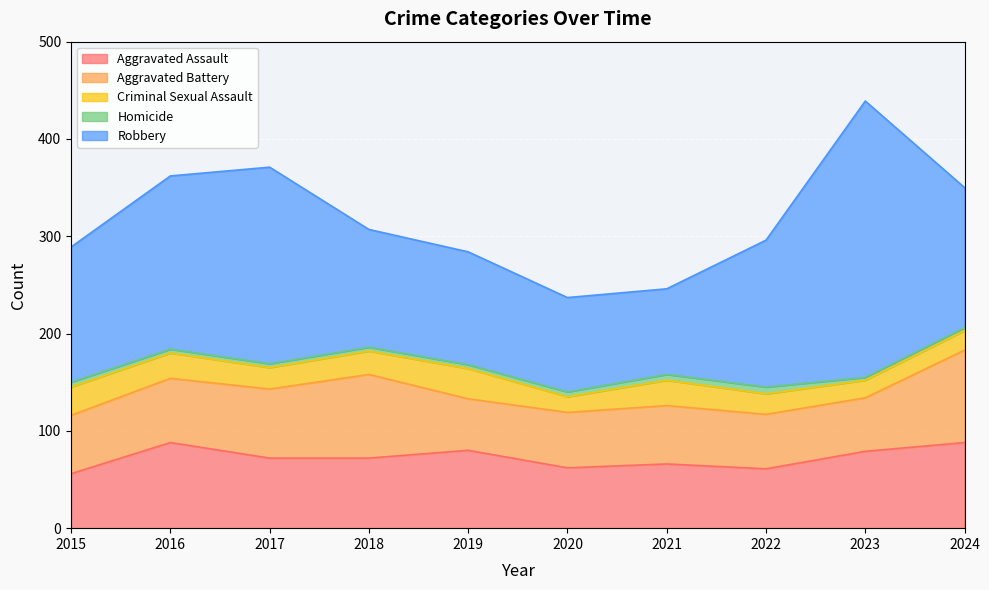

What is the sum of all Criminal Sexual Assault values?

233